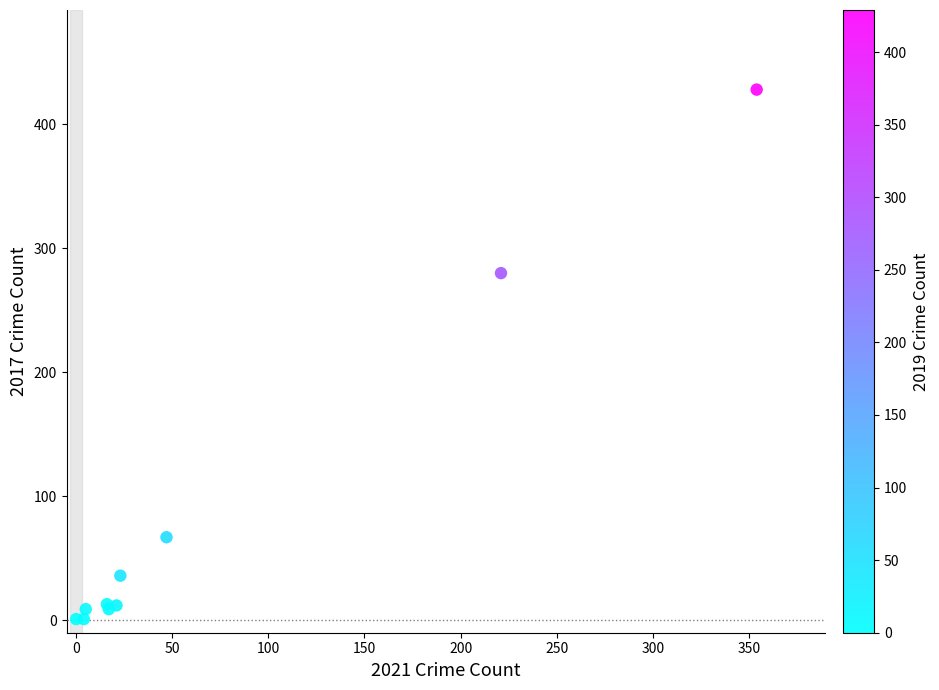

What Y value in the scatter plot is closest to 214?

280